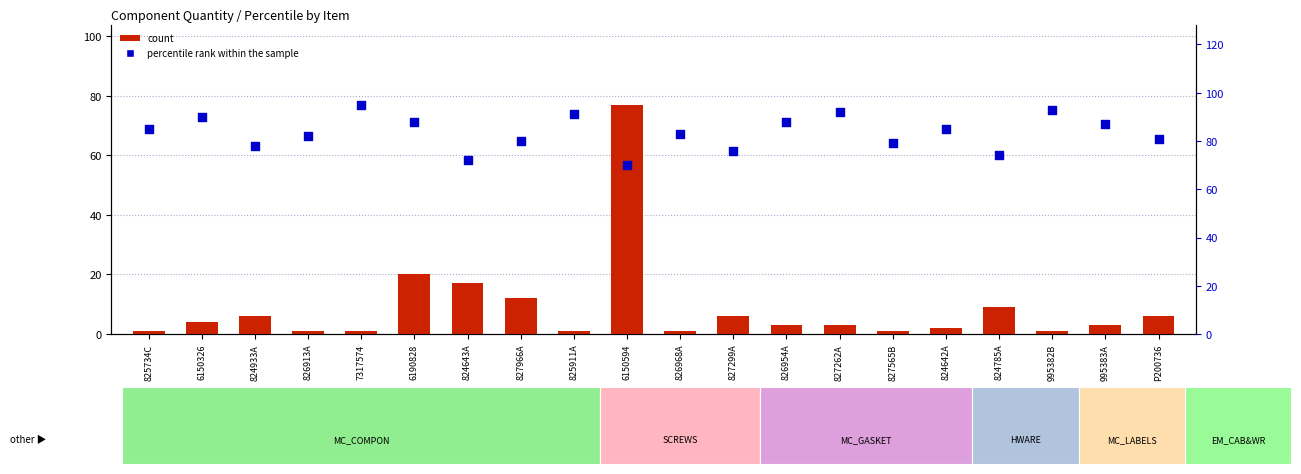

Which series contains the highest Y value?

percentile rank within the sample